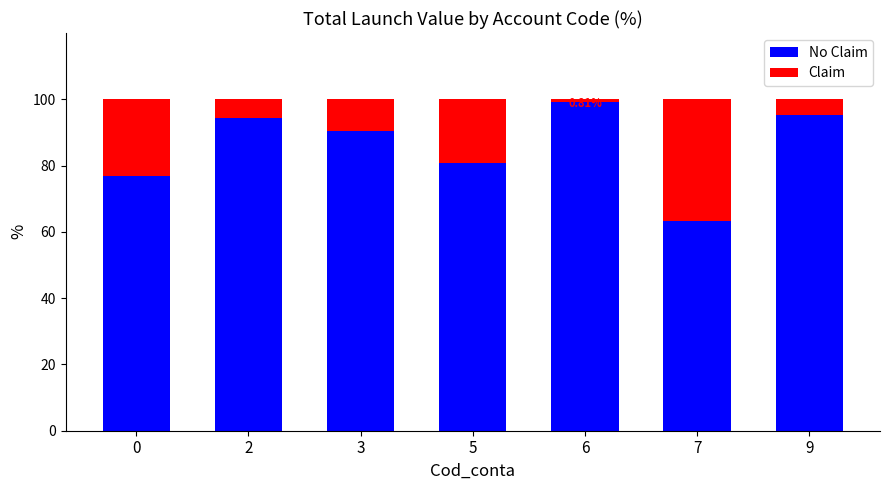

What is the difference between the maximum and minimum values in the No Claim series?

36.1